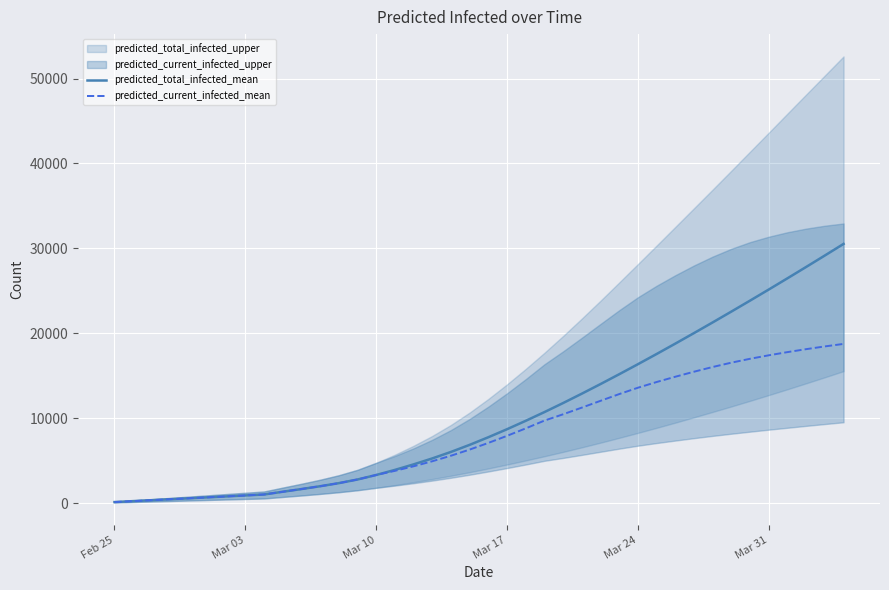

What is the maximum value for predicted_current_infected_mean?

18740